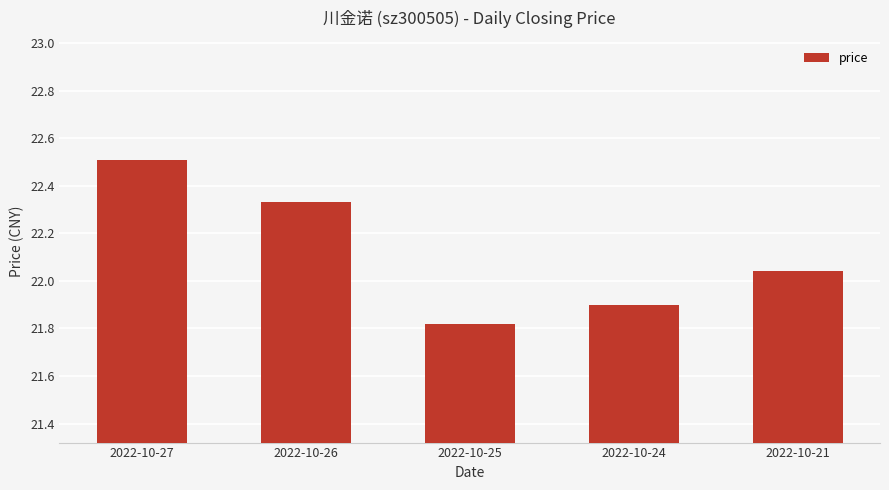

What is the ratio of the value at 2022-10-24 to the value at 2022-10-25?

1.0